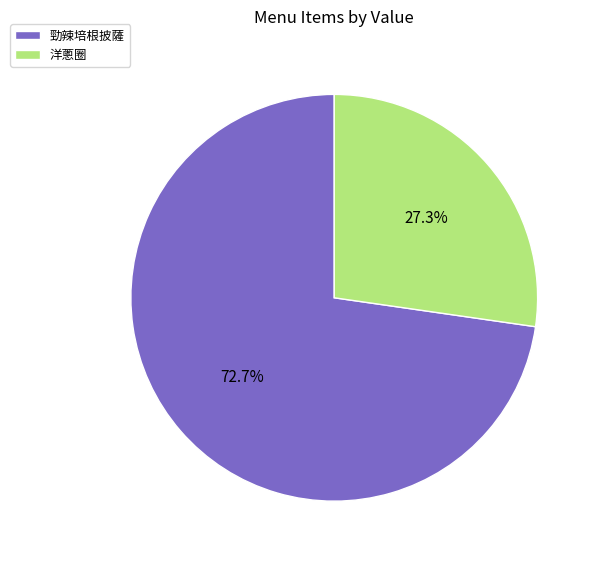

Which slice is the largest?

勁辣培根披薩